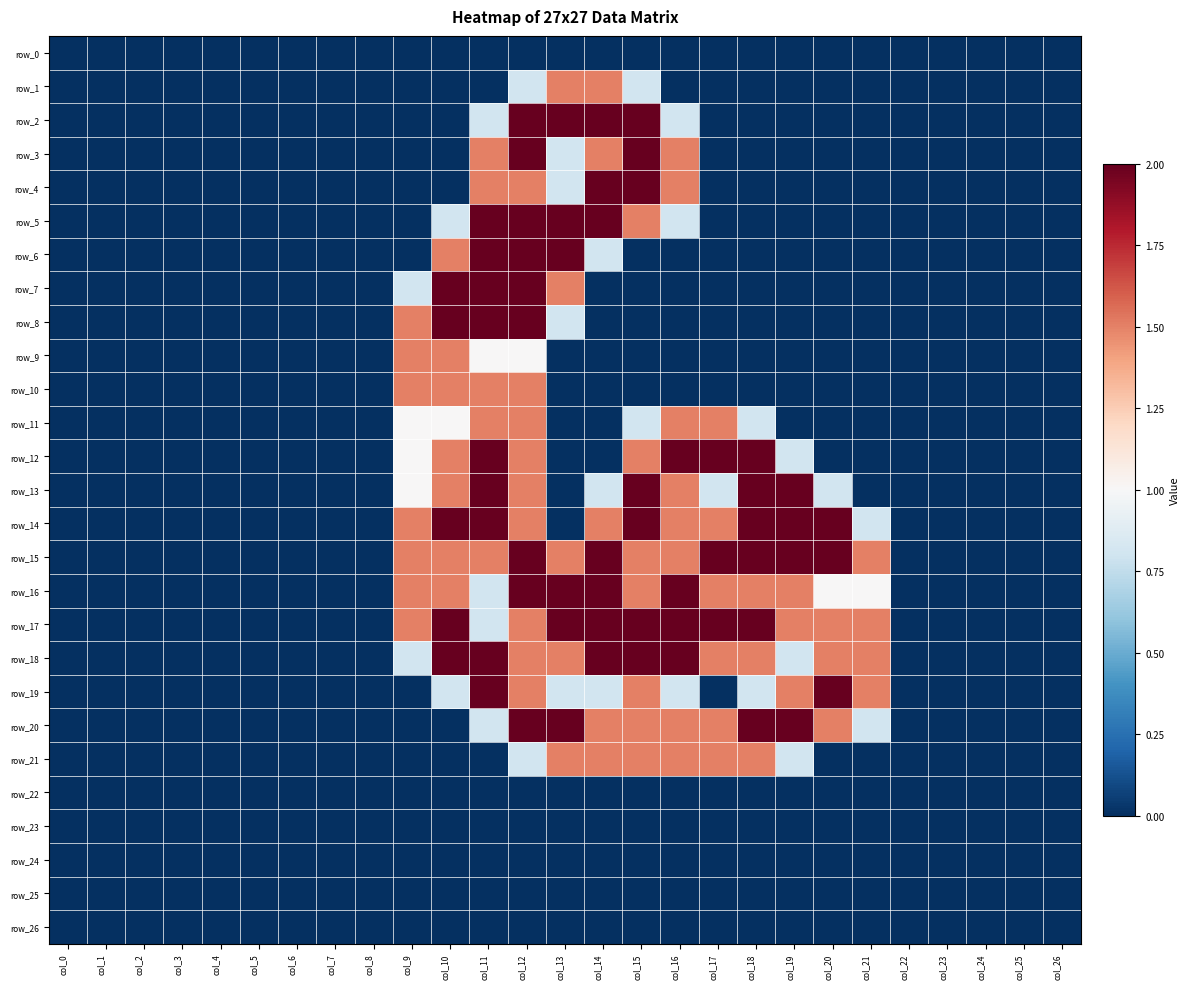

True or false: row_4 has a value of 1.5 at col_12.

True